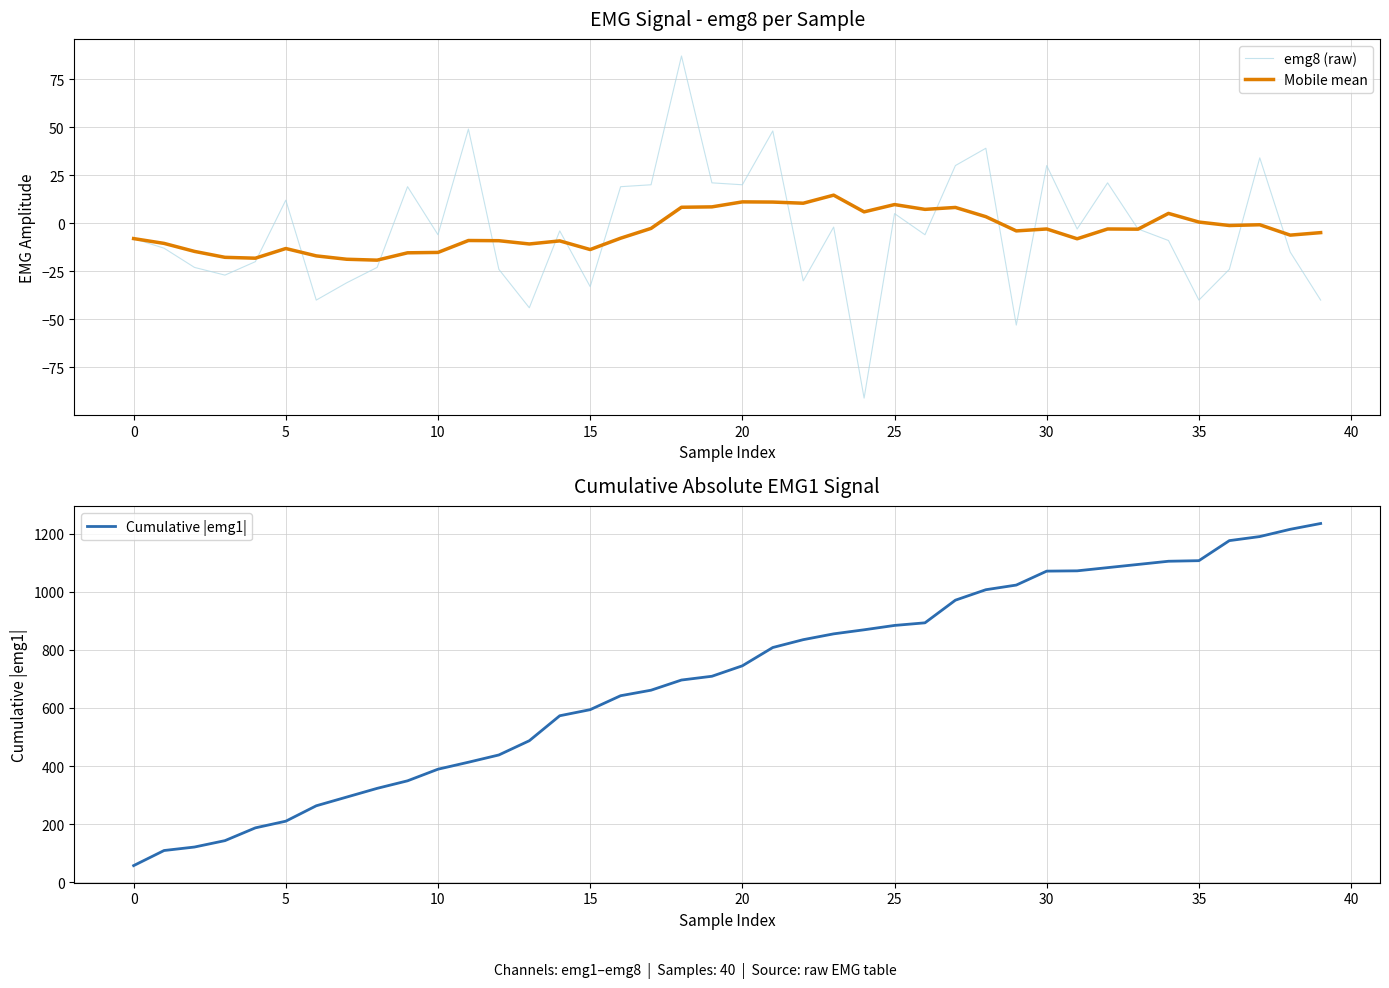

True or false: Mobile mean has a value of 3.4 at 28.

True